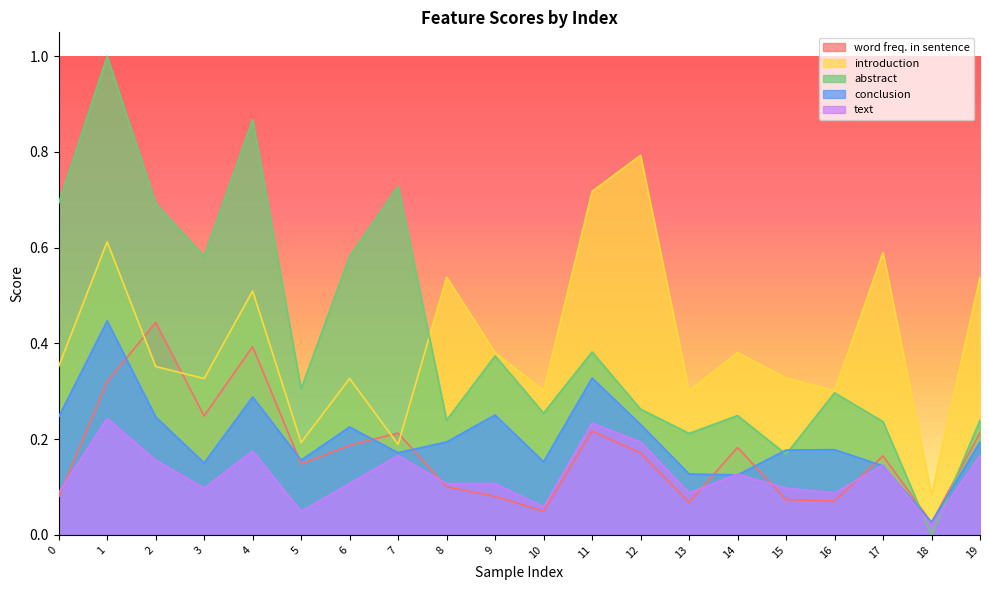

Which series has the largest total across all categories?

abstract